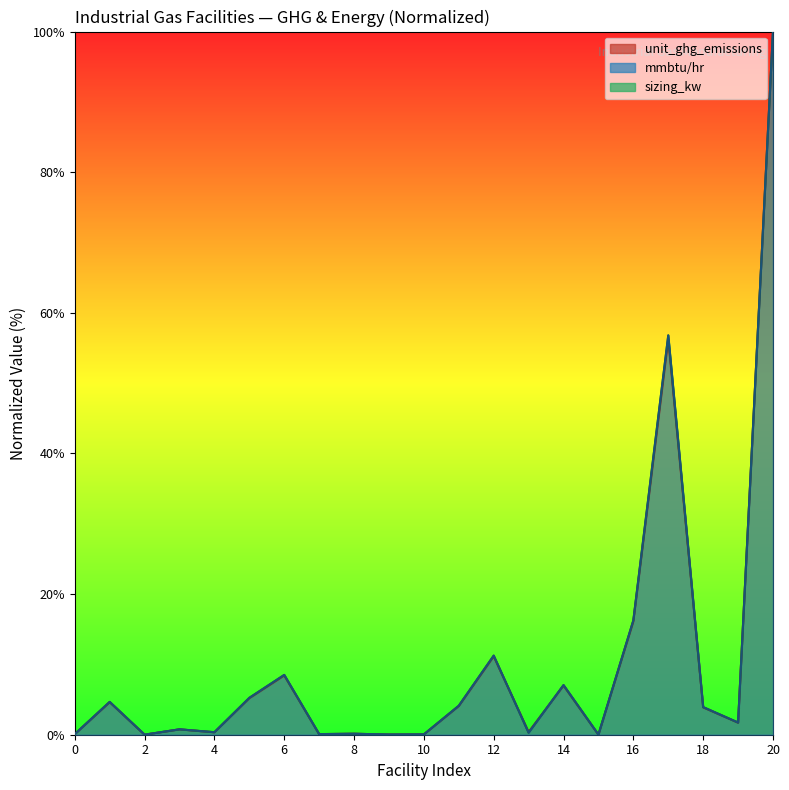

Where does the unit_ghg_emissions series first go above 1?

1